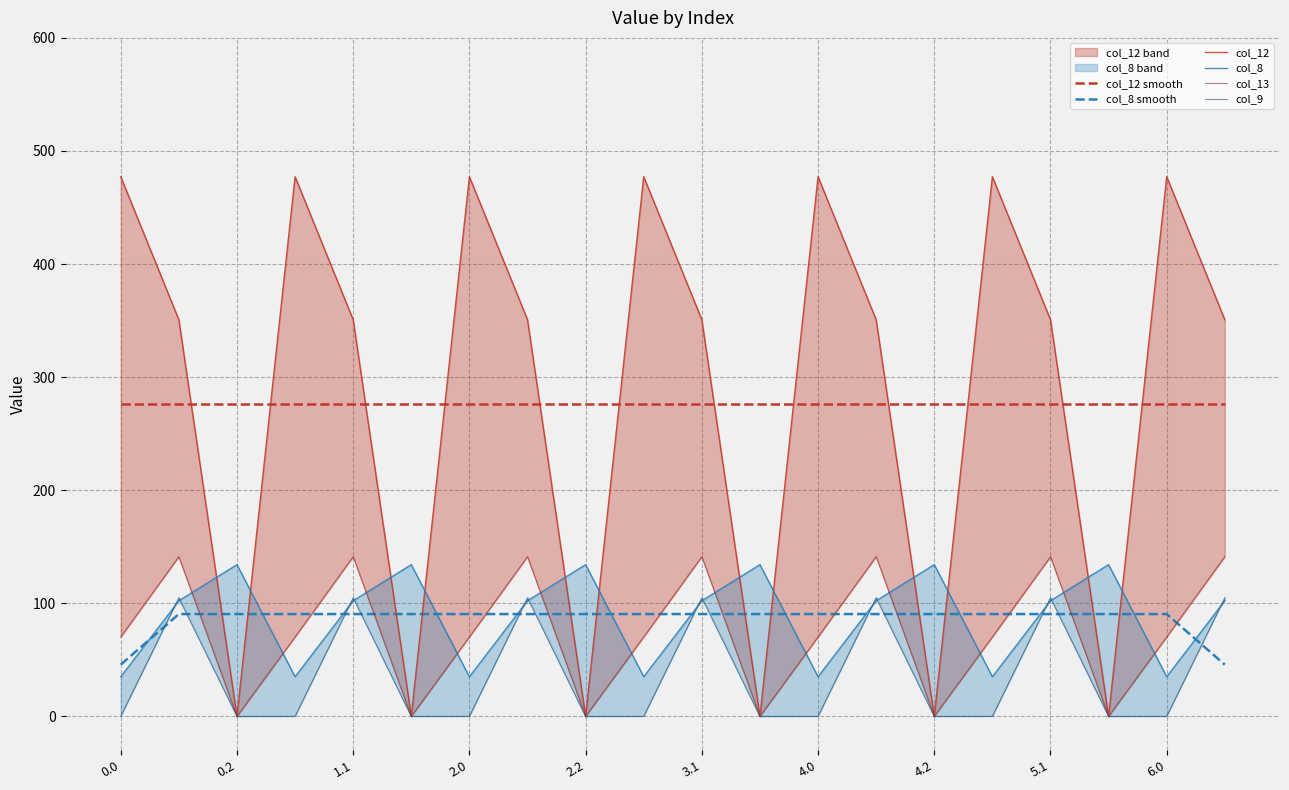

True or false: col_12 smooth and col_9 intersect in this chart.

False